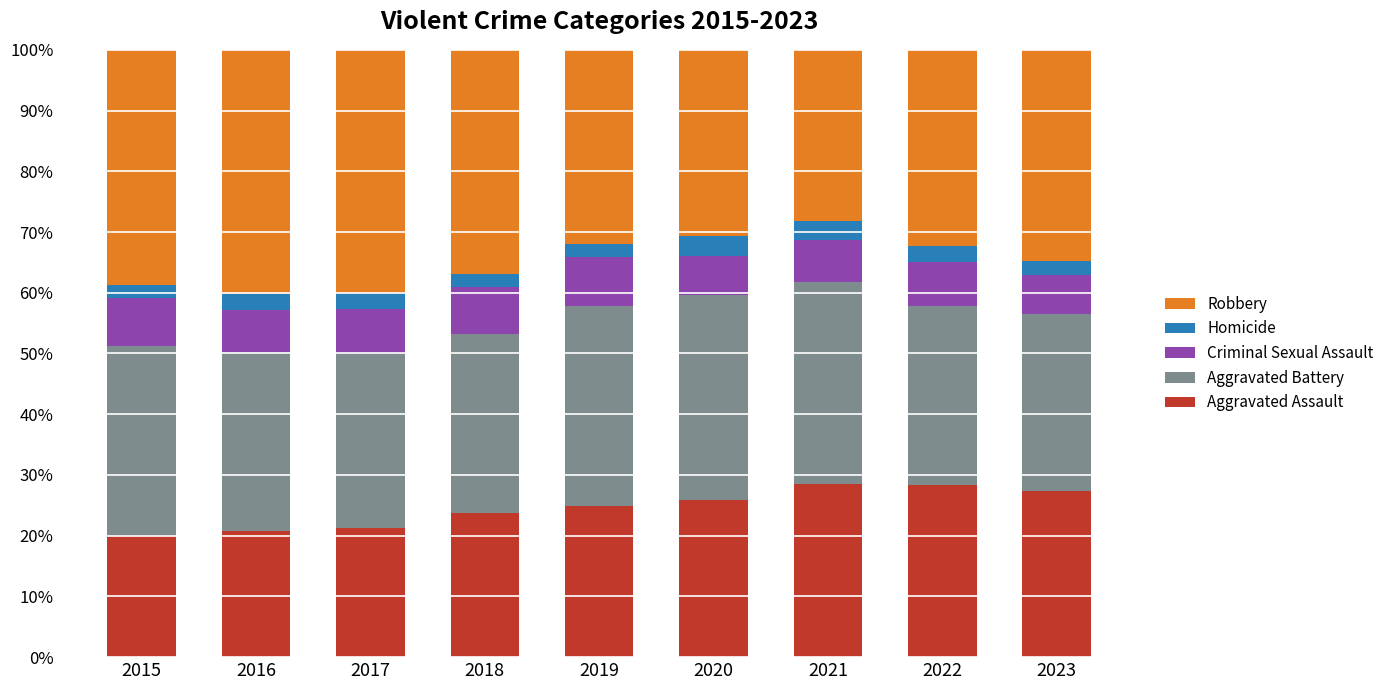

How many bars are there in total?

9